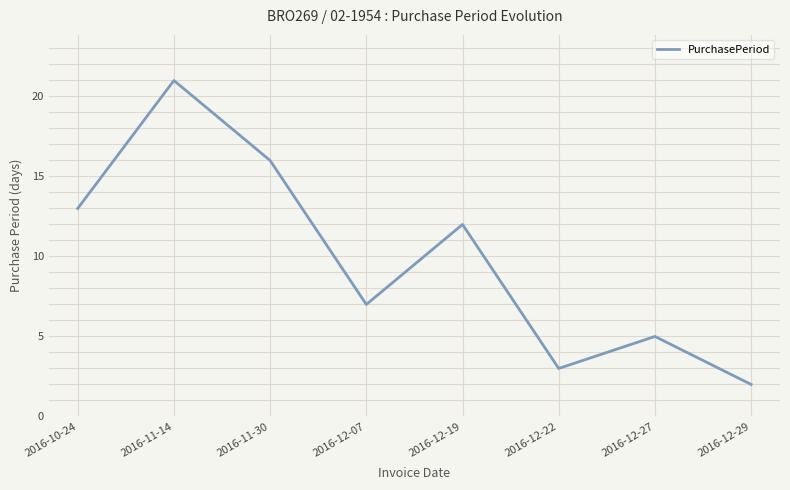

How many values are below 12?

4